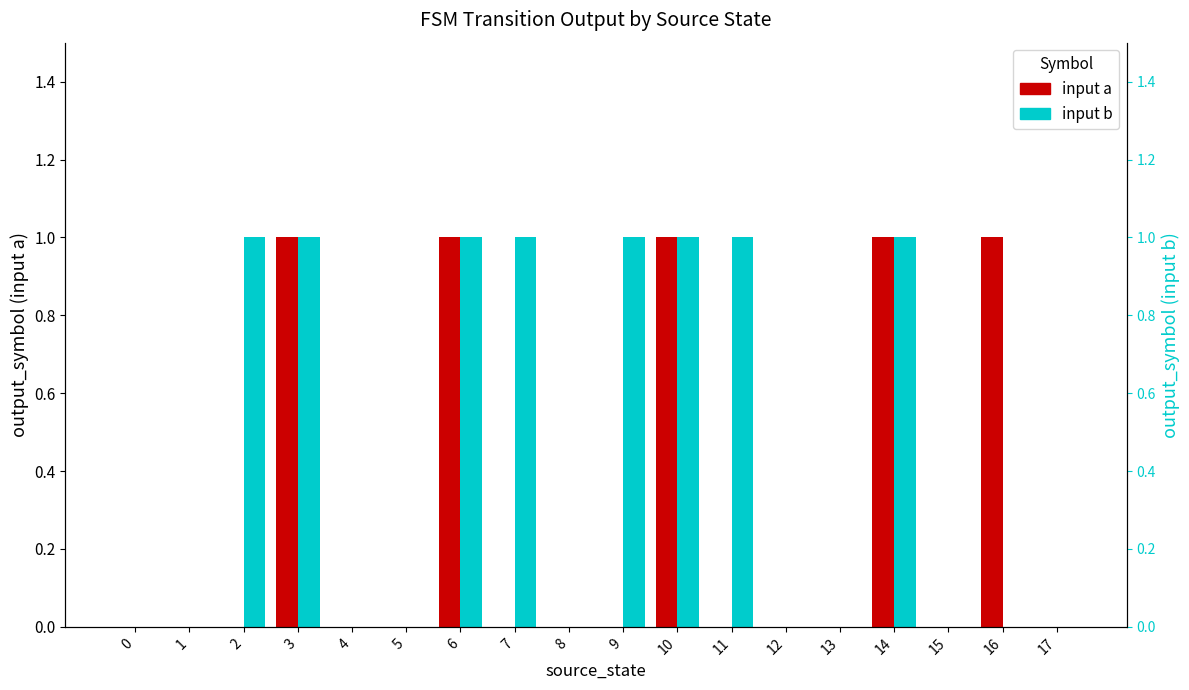

Is it true that input b equals 0 at 16?

False